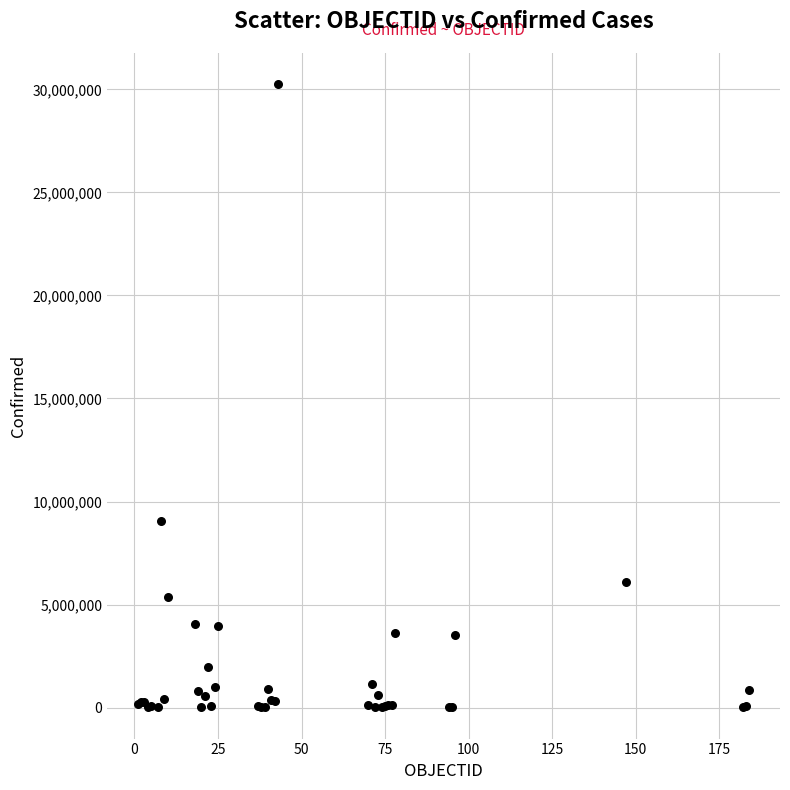

What Y value in the scatter plot is closest to 15129998?

9060923